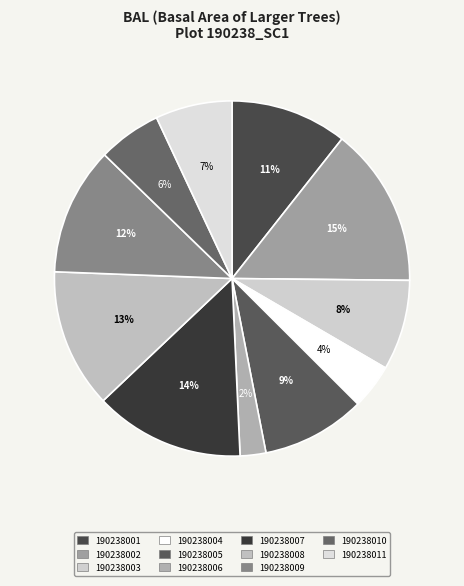

To the nearest percent, what is the average slice percentage?

9%